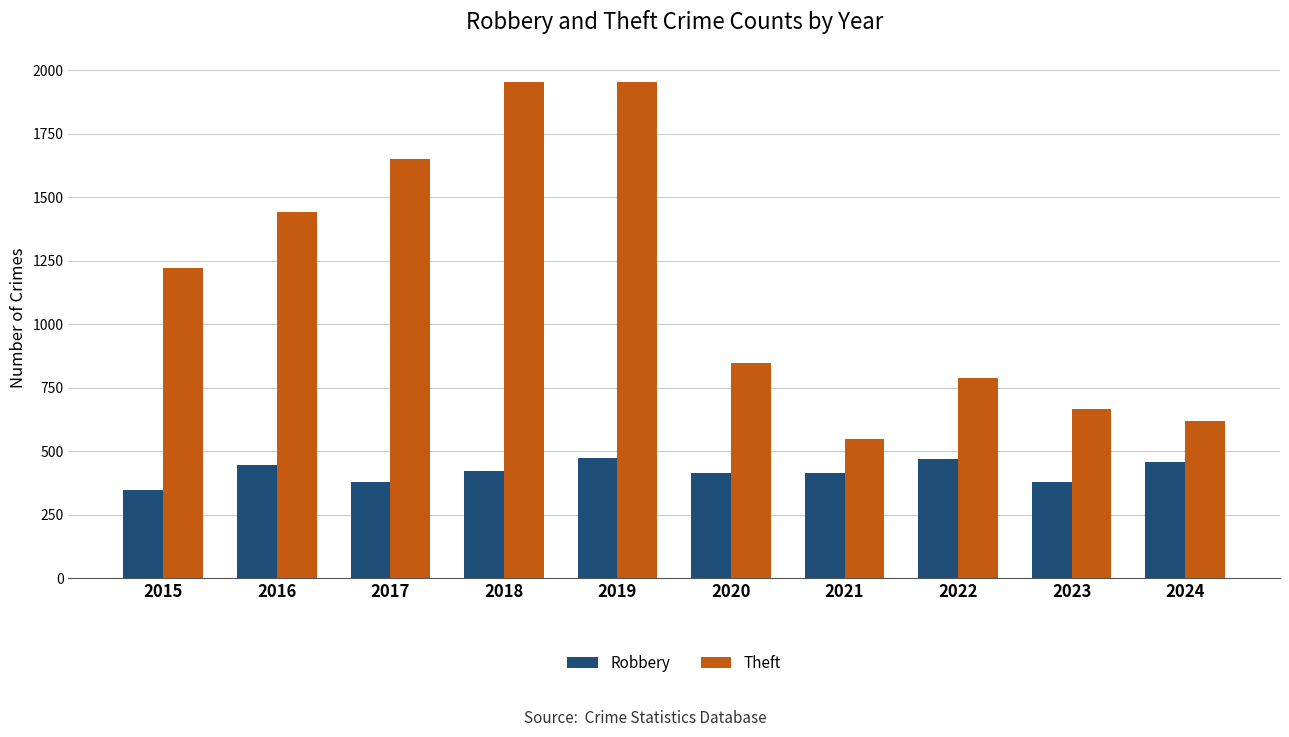

What is the minimum value for Theft?

548